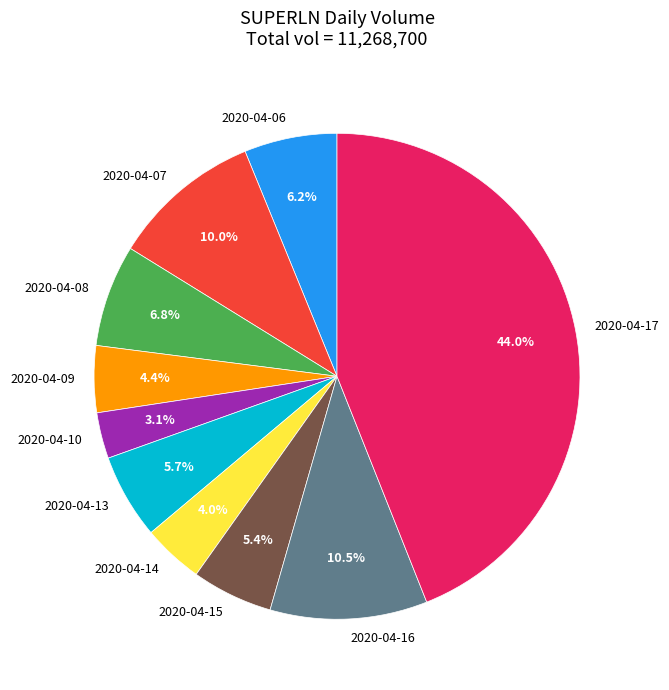

To the nearest percent, what percentage of the pie is 2020-04-15?

5%